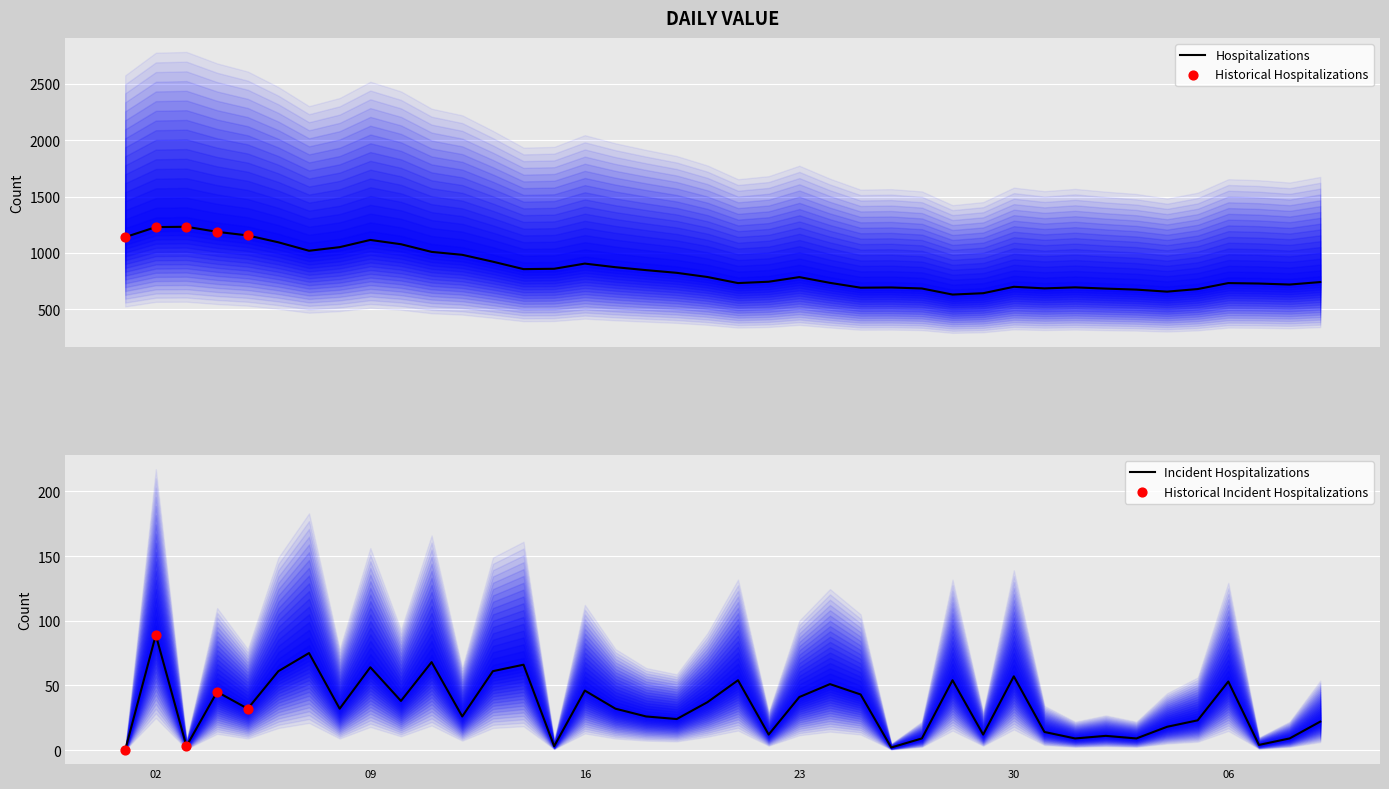

What is the ratio of the value at 2023-02-03 to the value at 2023-01-05?

0.6